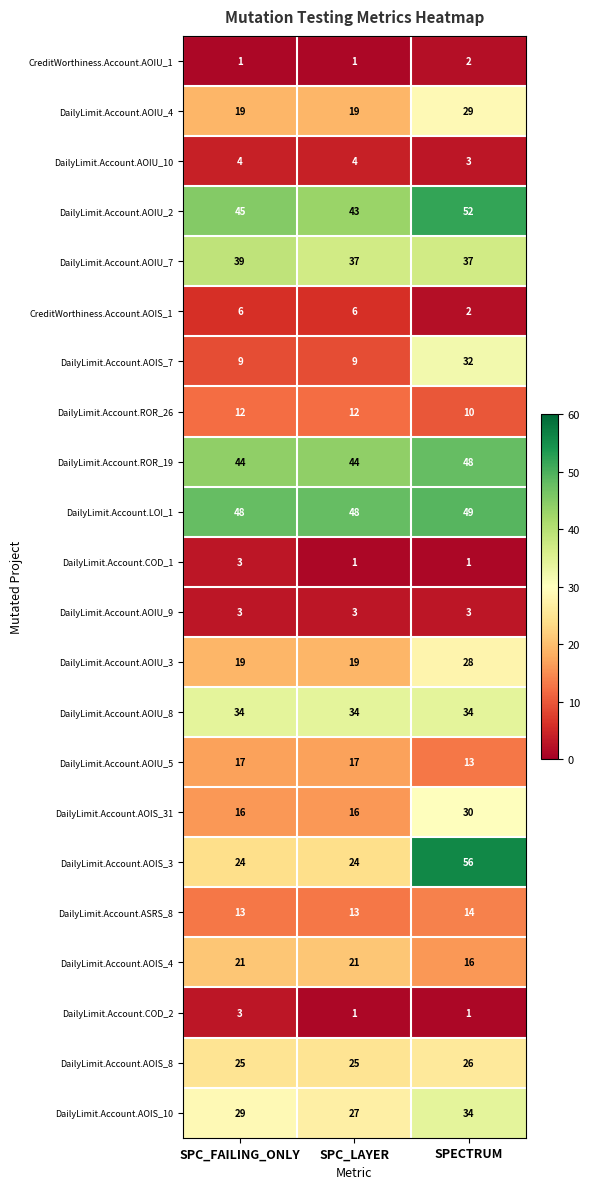

What is the total value across all series at SPC_FAILING_ONLY?

434